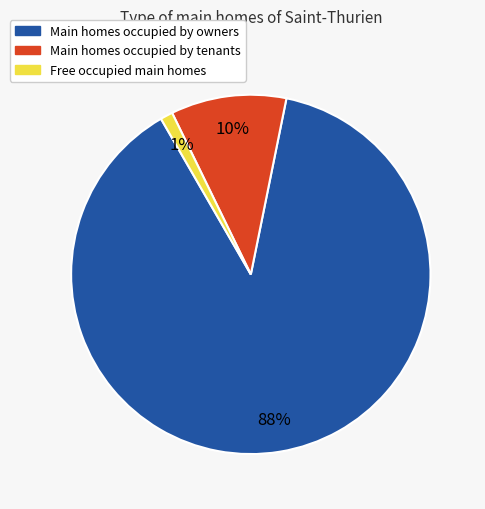

To the nearest percent, what is the average slice percentage?

33%